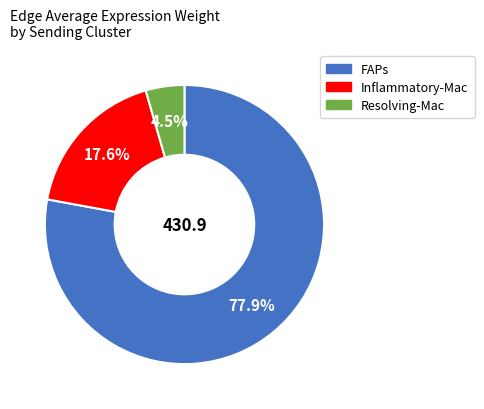

Which category accounts for the majority?

FAPs